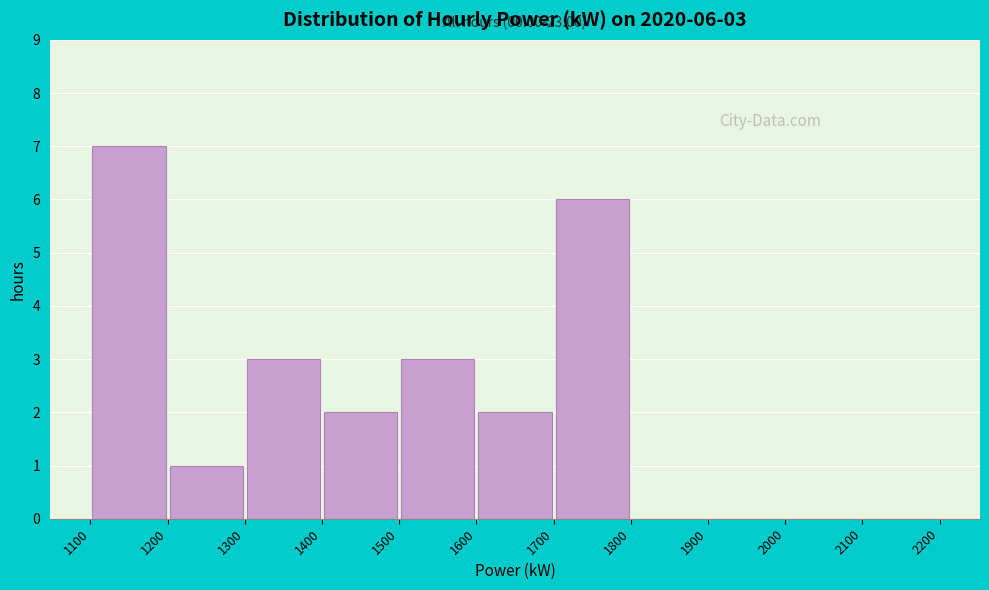

Which range on the x-axis has the tallest bar?

1100 to 1200